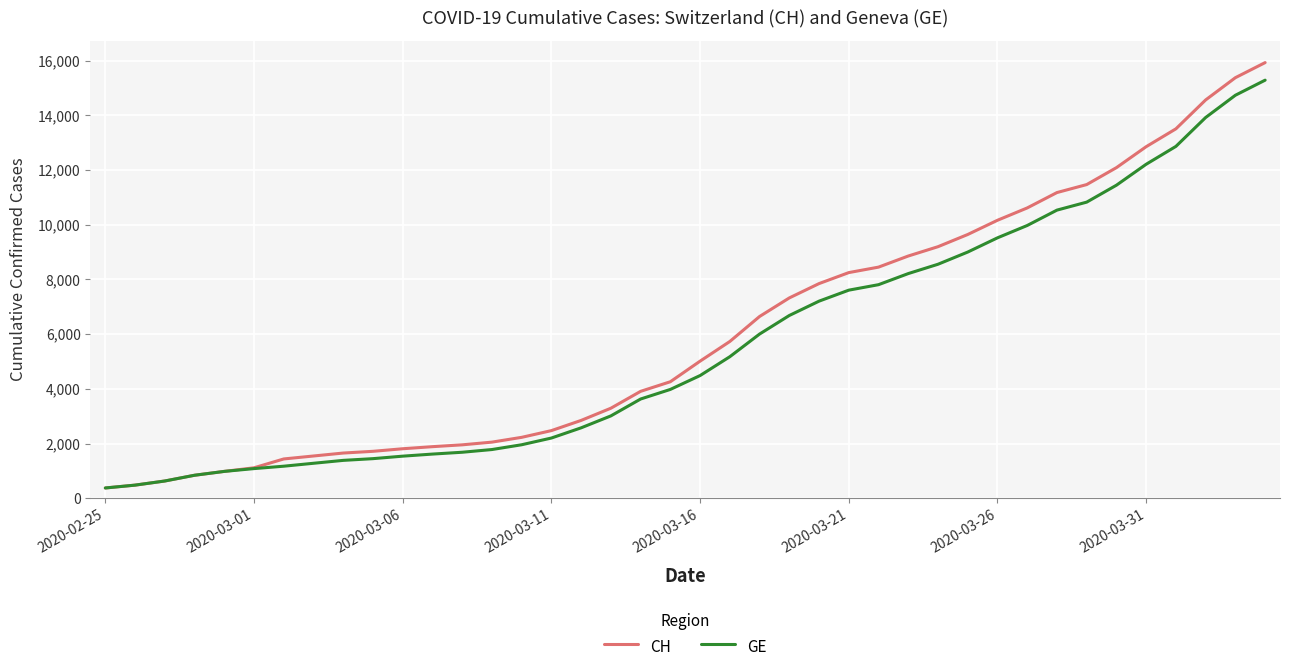

What is the maximum value shown in the chart?

15926